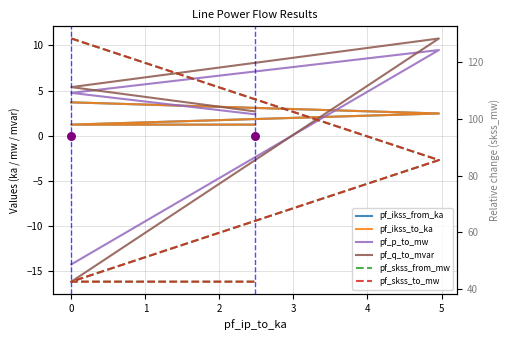

Is the value of pf_ikss_to_ka at 0 greater than the value of pf_q_to_mvar at 0?

Yes